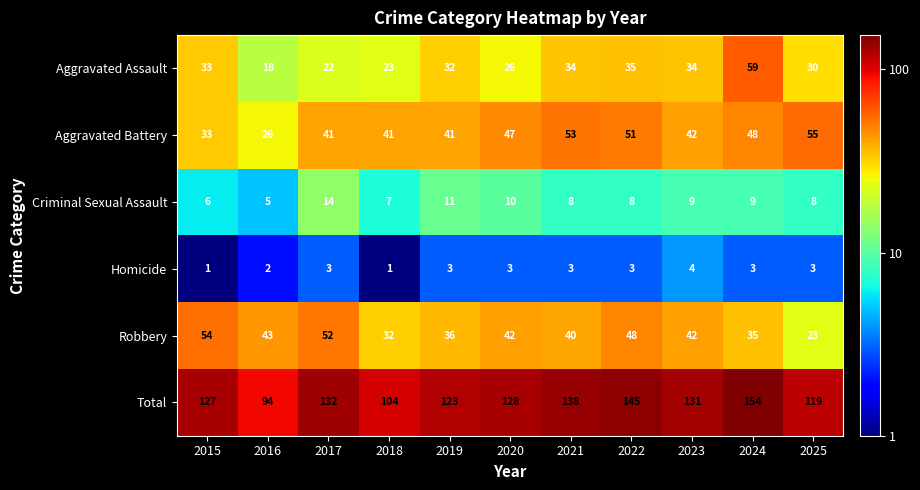

Count the Homicide values in the range 2 to 3.

8